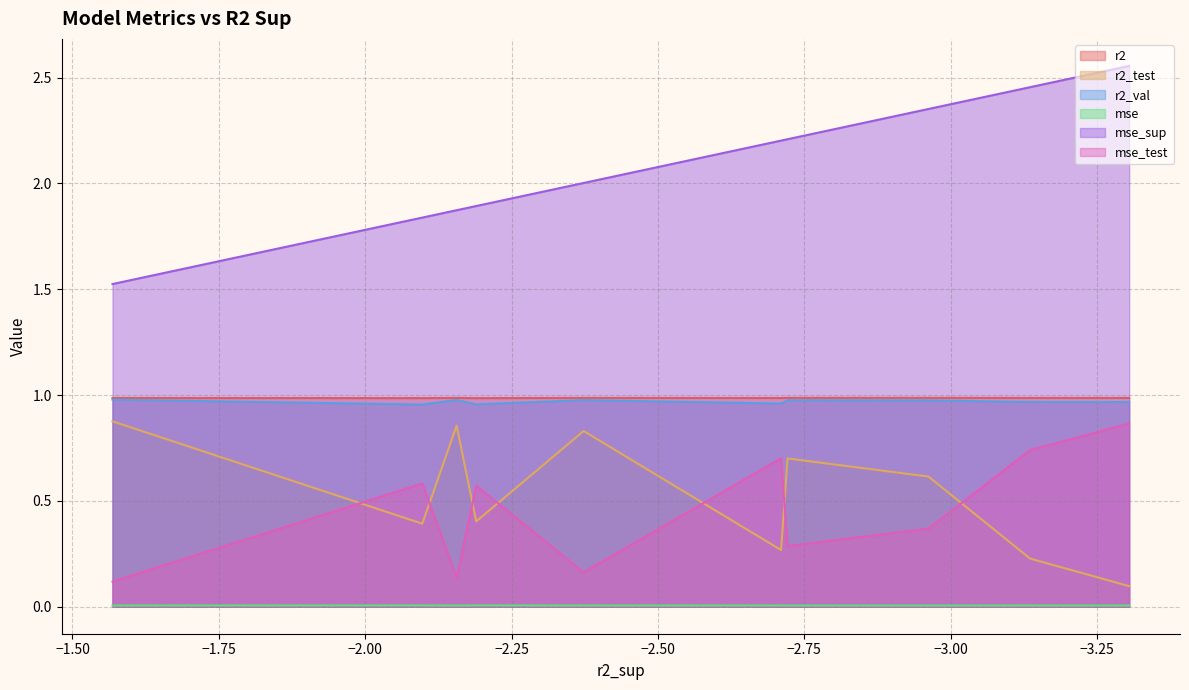

What is the value of the r2_test point at the 2nd from the left?

0.4